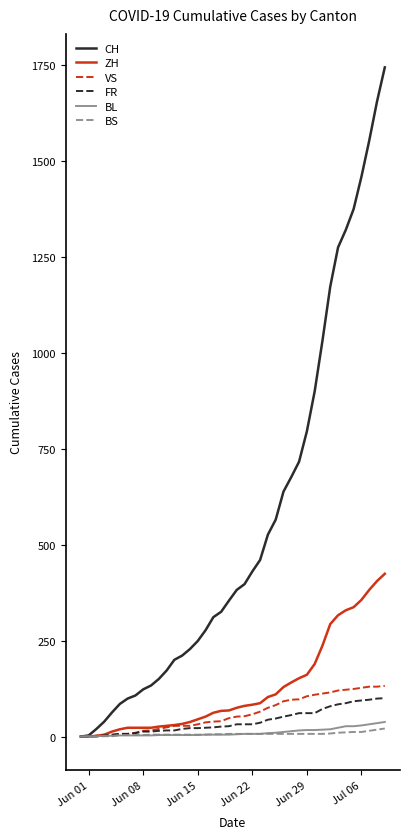

Which series has the largest total across all categories?

CH